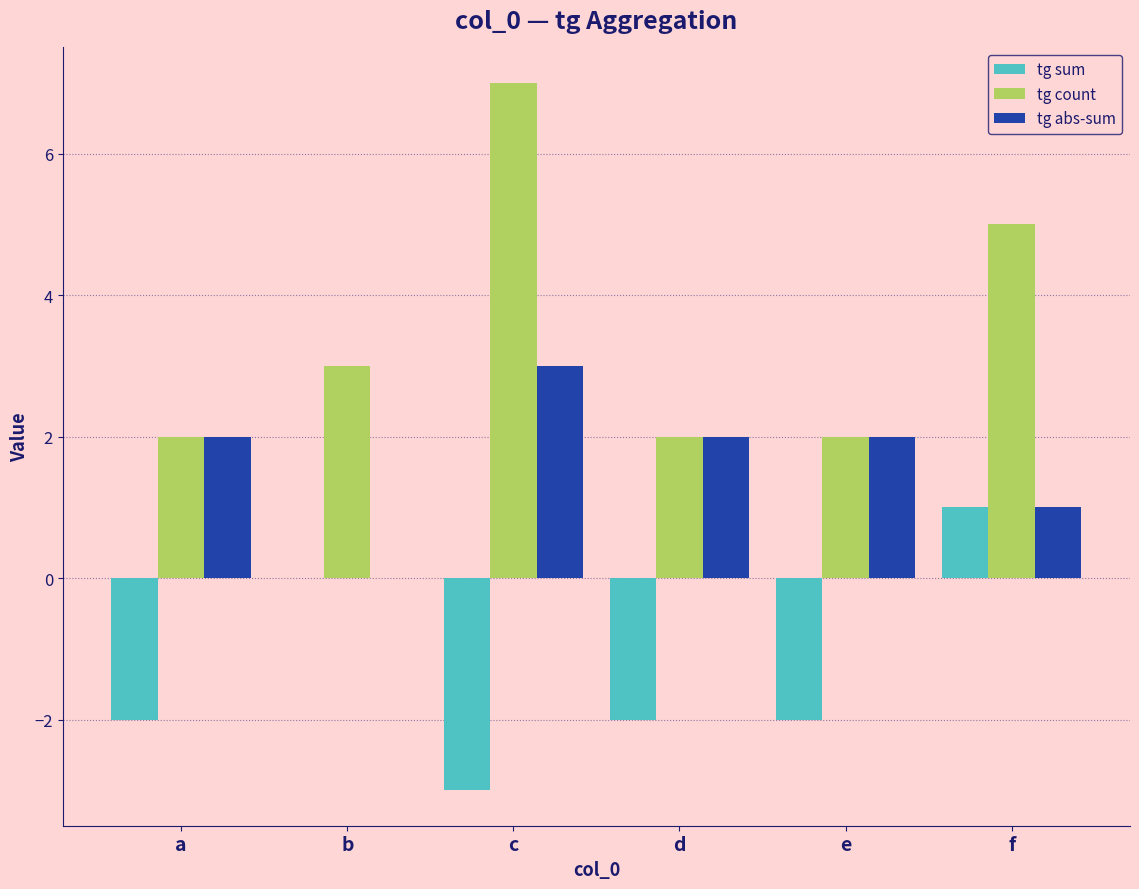

What are all the series names shown in the legend?

tg sum, tg count, tg abs-sum